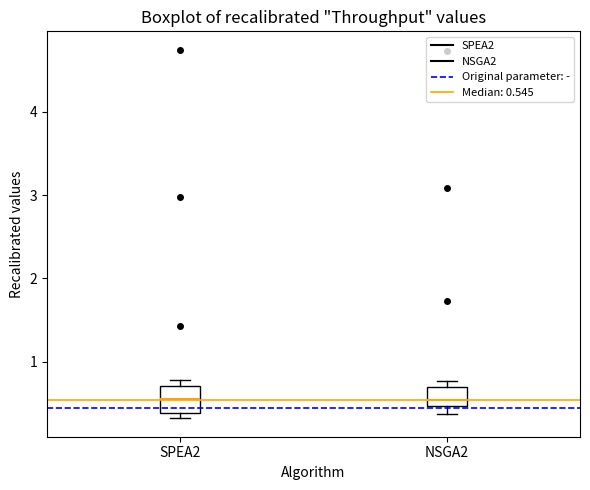

Reading left to right, transcribe this box plot: for each box, give where its median line is, the range the box spans, and where its two whiskers end, as read against the y-axis. The values are not printed on the chart, so give them approximately, as read against the axis.

SPEA2: median 0.6, box 0.4 to 0.7, whiskers 0.3 to 0.8
NSGA2: median 0.5 (just above the box's lower edge), box 0.5 to 0.7, whiskers 0.4 to 0.8